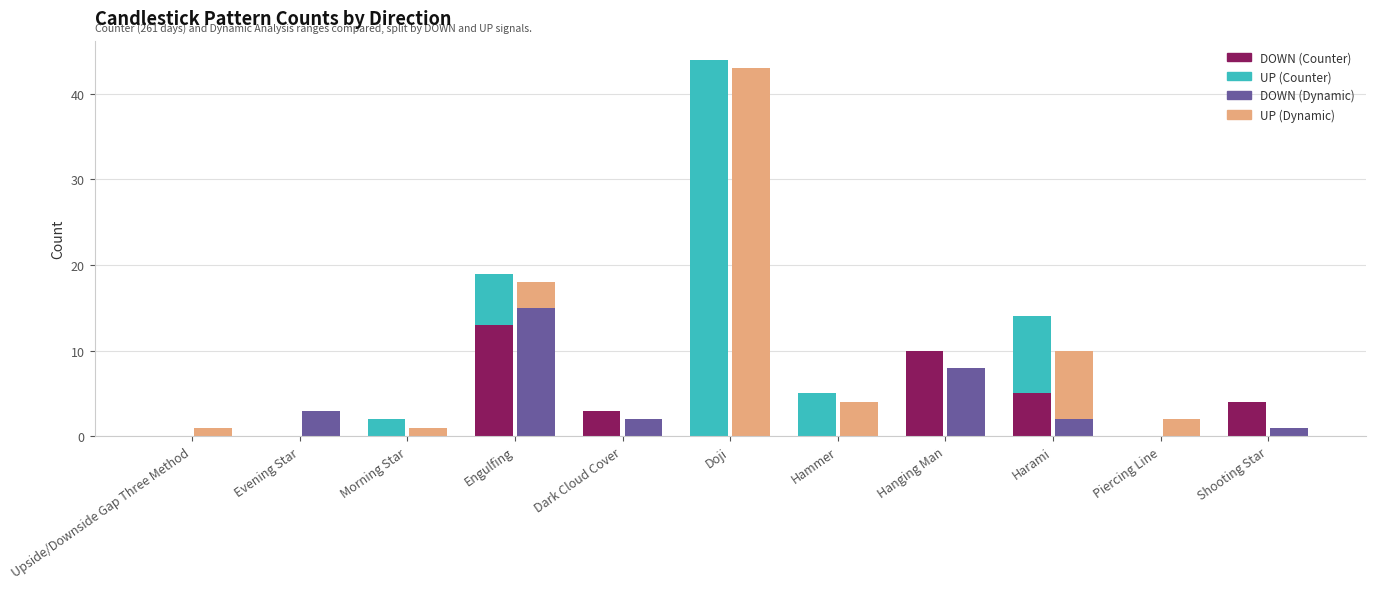

How many values in the UP (Dynamic) series are below 1?

4